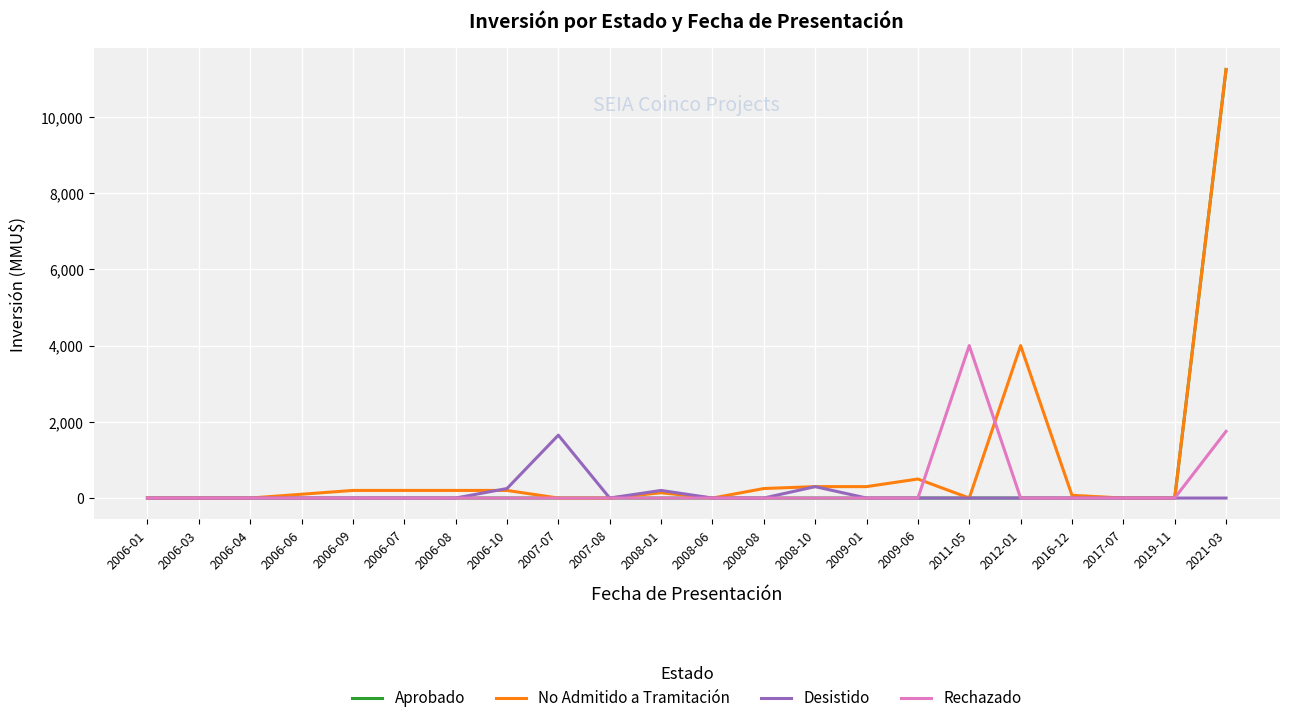

What is the difference between the maximum and minimum values in the No Admitido a Tramitación series?

11244